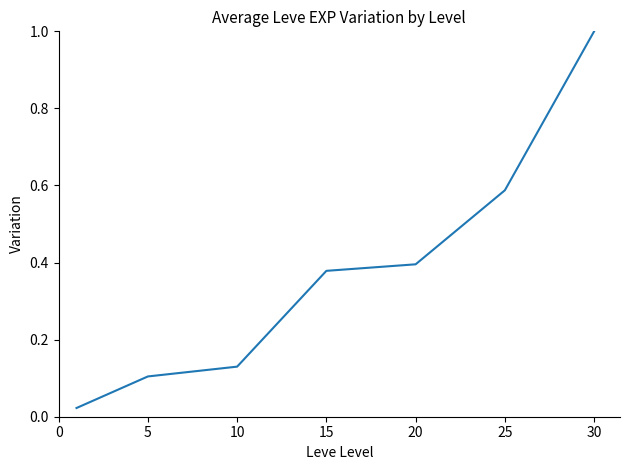

True or false: the data has more than 2 interior local peaks.

False